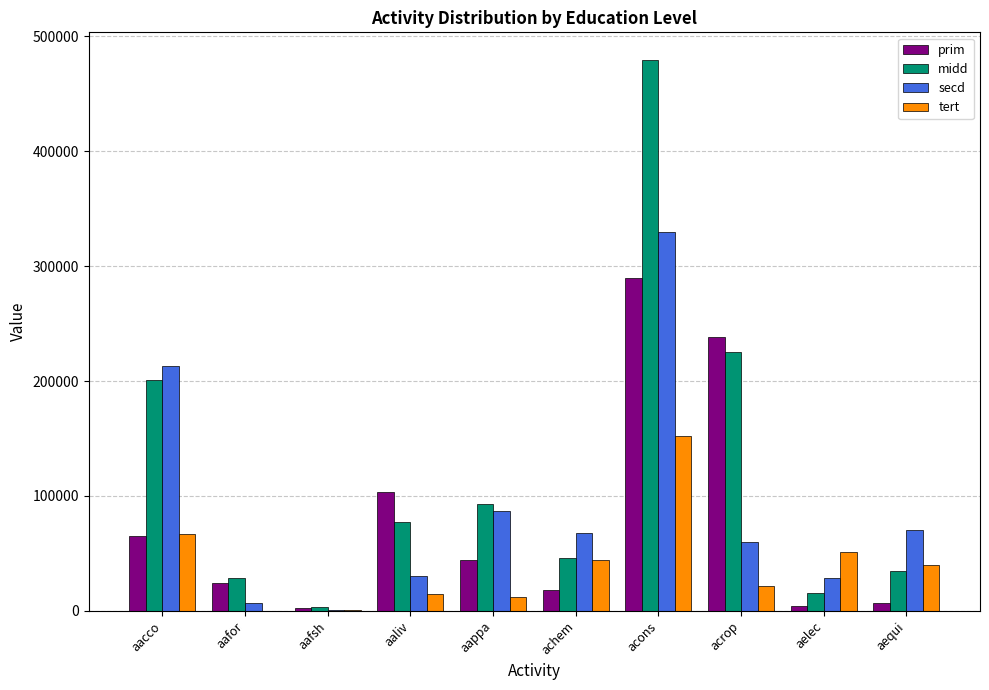

At which category does the chart reach its peak across all series?

acons